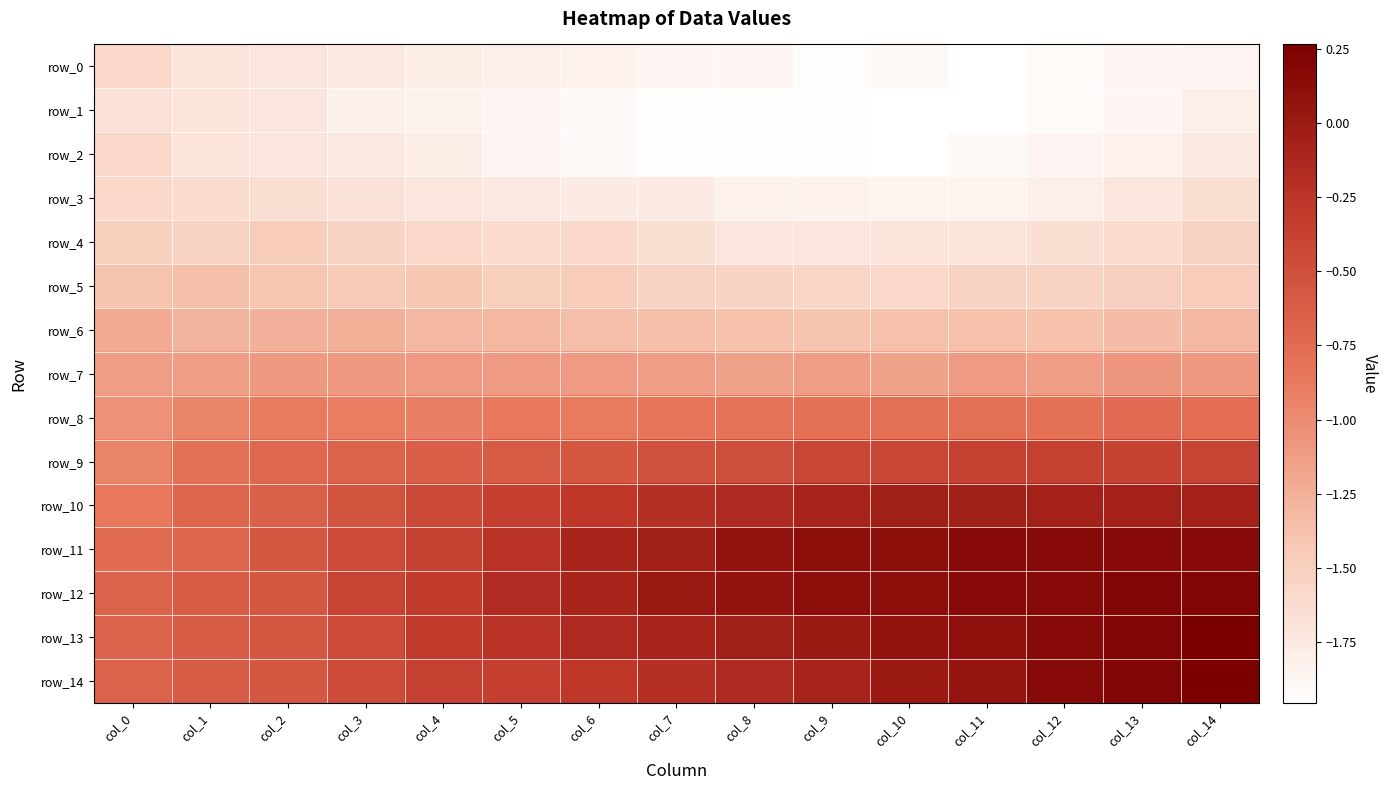

At which category is the sum across all series the highest?

col_14